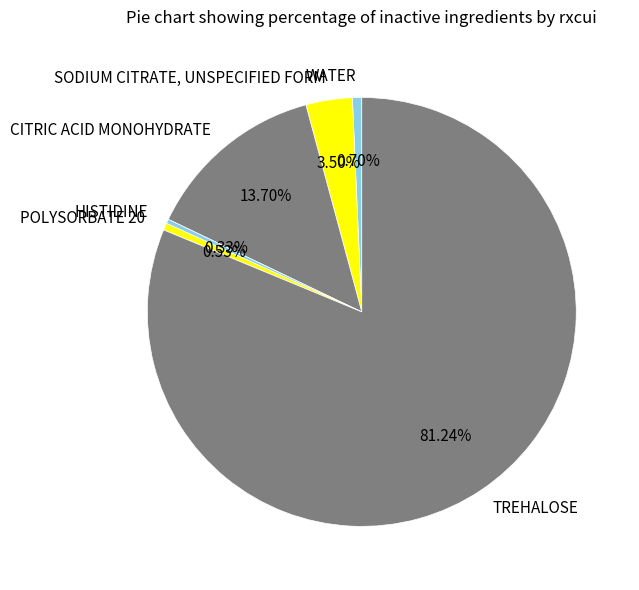

How much of the chart is everything except CITRIC ACID MONOHYDRATE?

86.3%